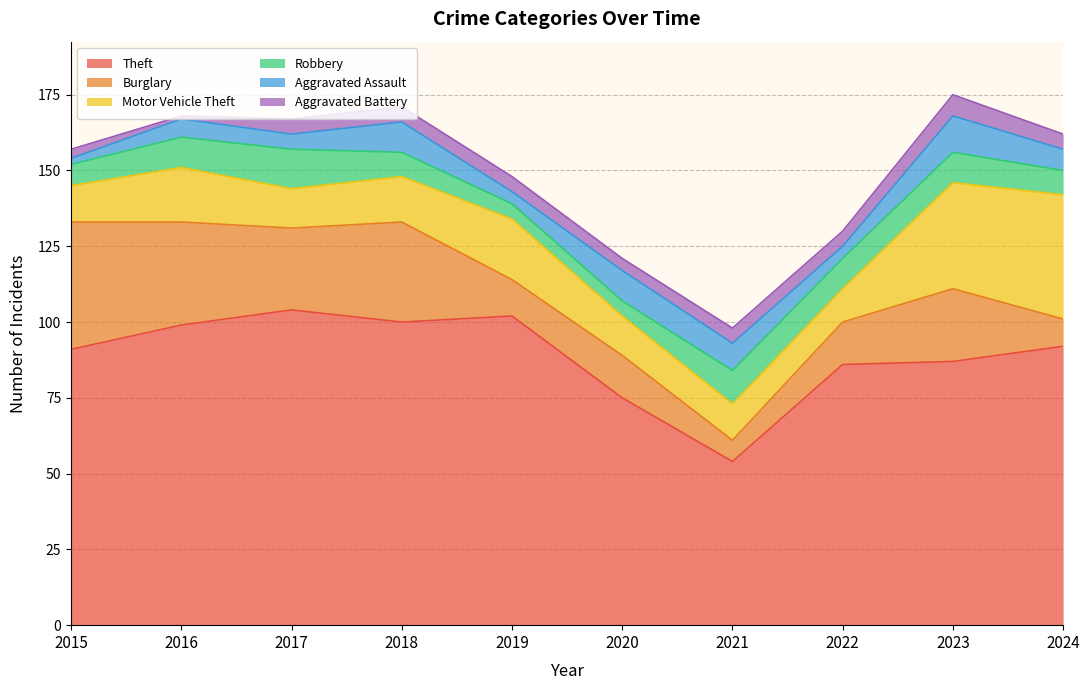

What is the difference between the maximum and second lowest values in the Aggravated Battery series?

4